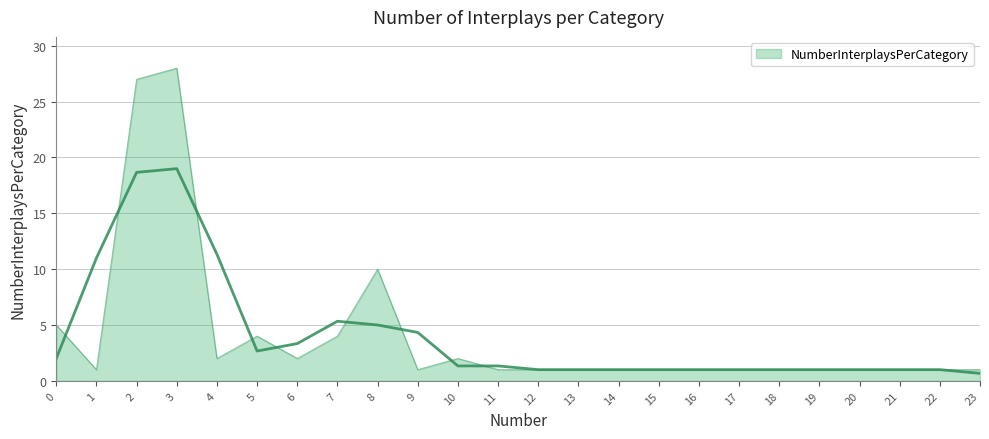

The chart shows a value of 4 at 7. True or false?

True